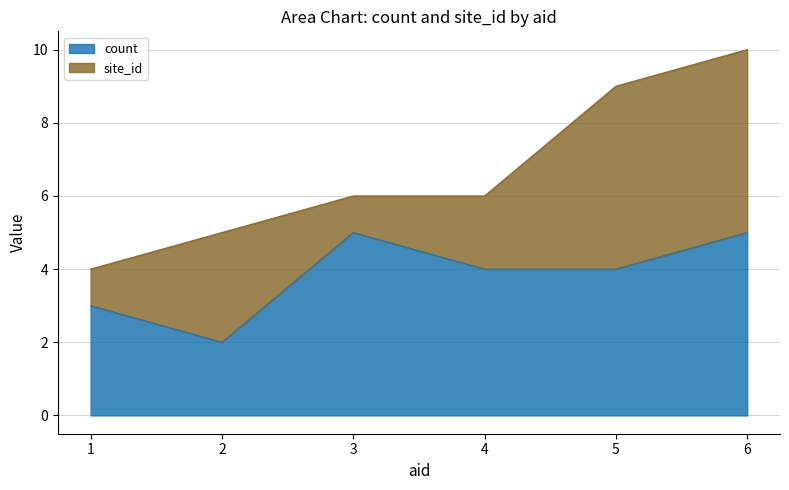

Is it true that the value at 4.0 is 1?

False